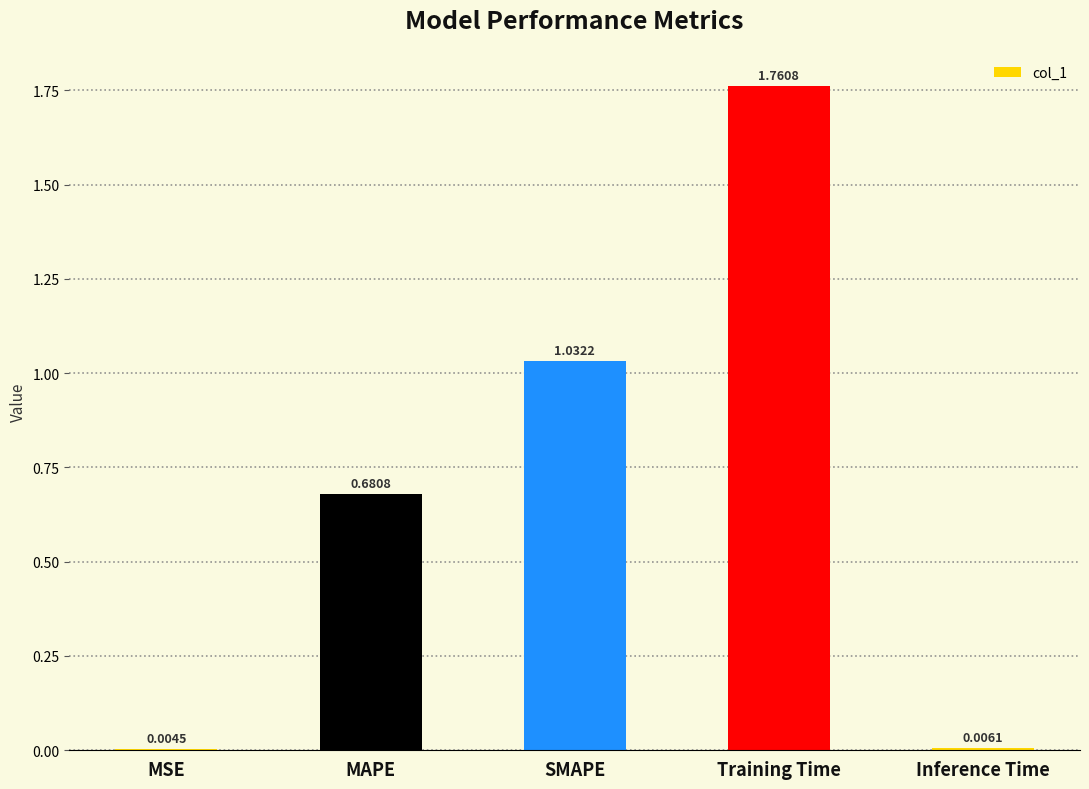

Between Inference Time and MSE, which is larger?

Inference Time